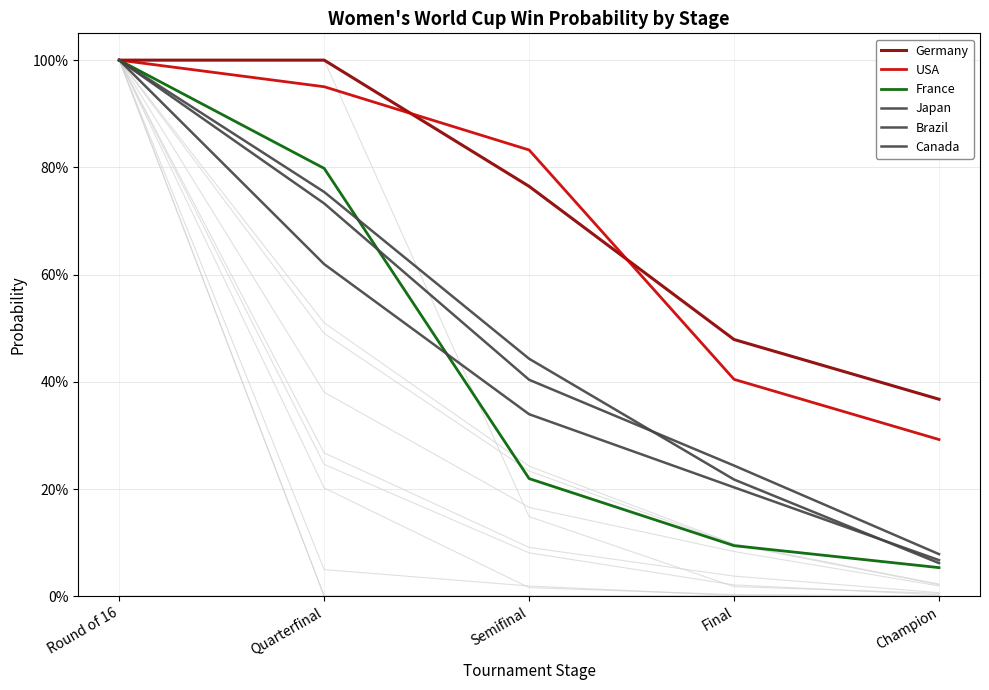

True or false: Germany and Brazil intersect in this chart.

False